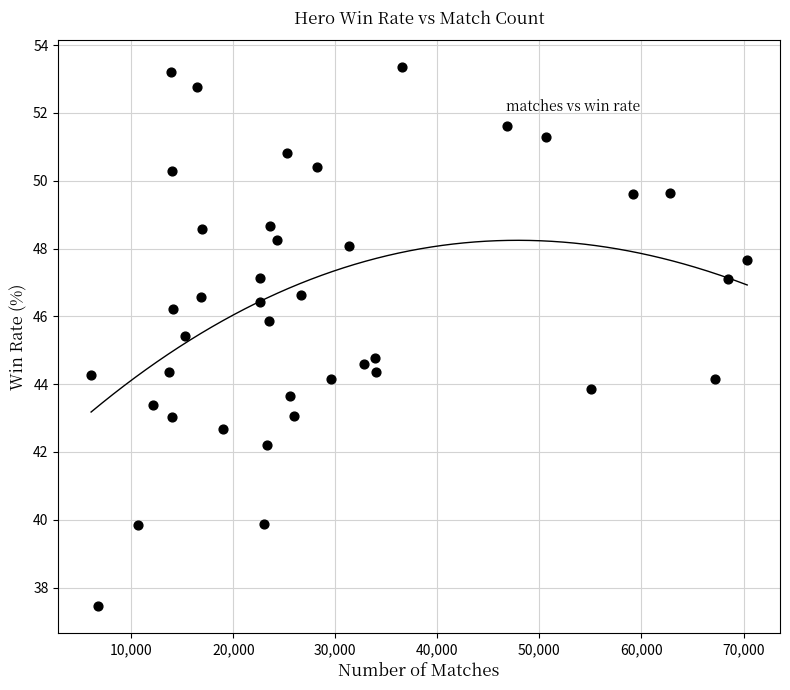

What is the range of Y values (max minus min)?

15.9